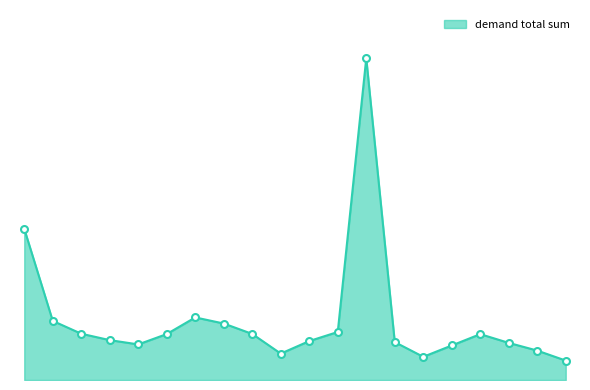

Does the chart have visible grid lines?

No